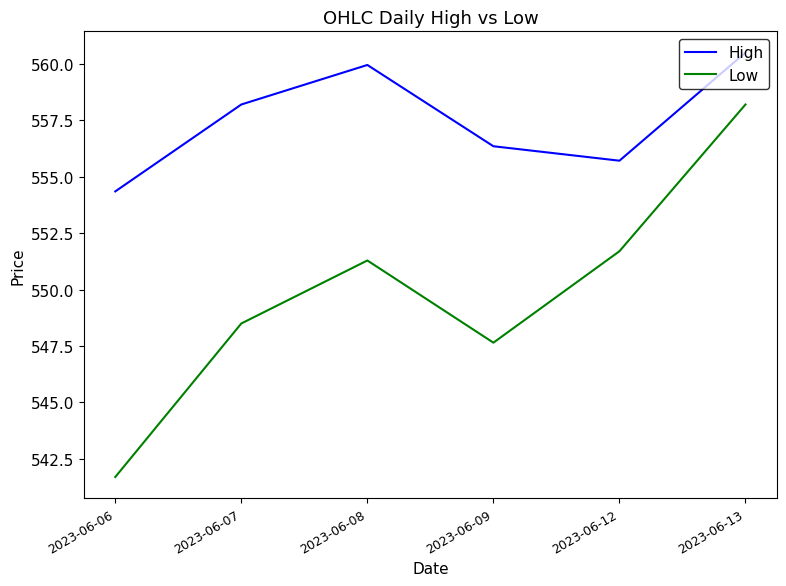

True or false: High has a value of 790.6 at 2023-06-08.

False